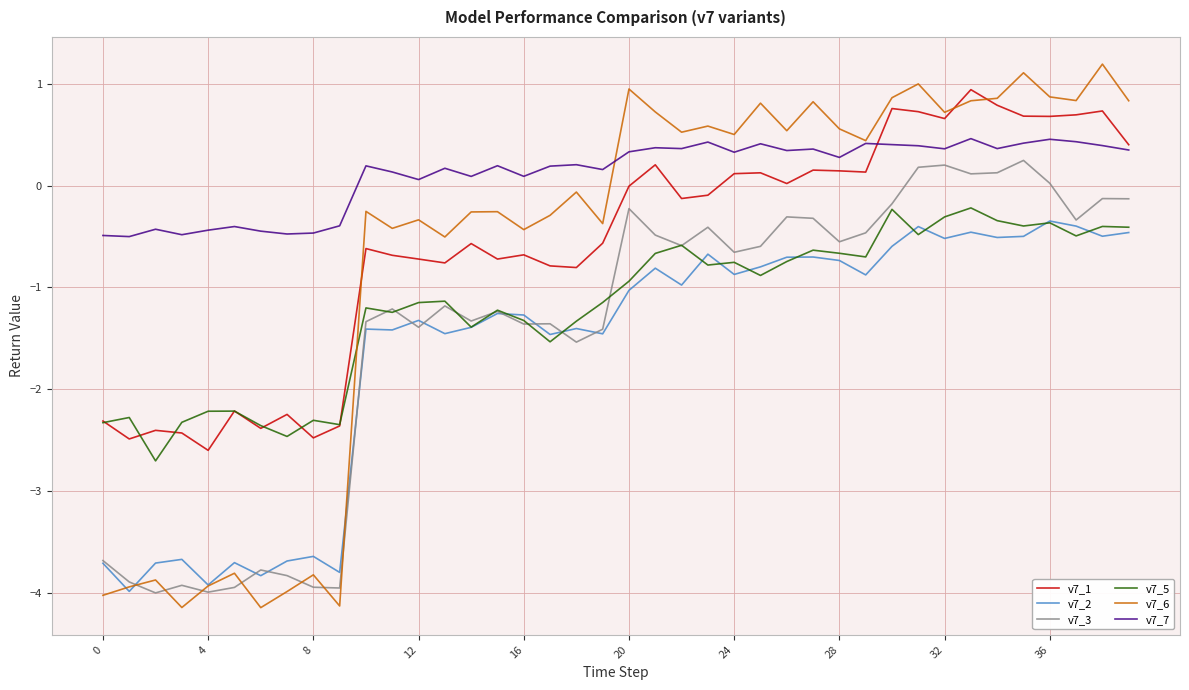

Which series has the largest total across all categories?

v7_7